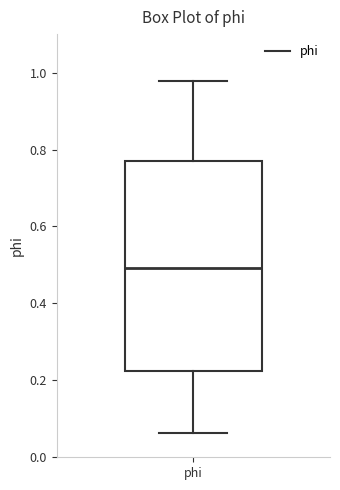

Transcribe this box plot: give where the median line is, the range the box spans, and where the two whiskers end, as read against the y-axis. The values are not printed on the chart, so give them approximately, as read against the axis.

median 0.50, box 0.22 to 0.78, whiskers 0.06 to 0.98